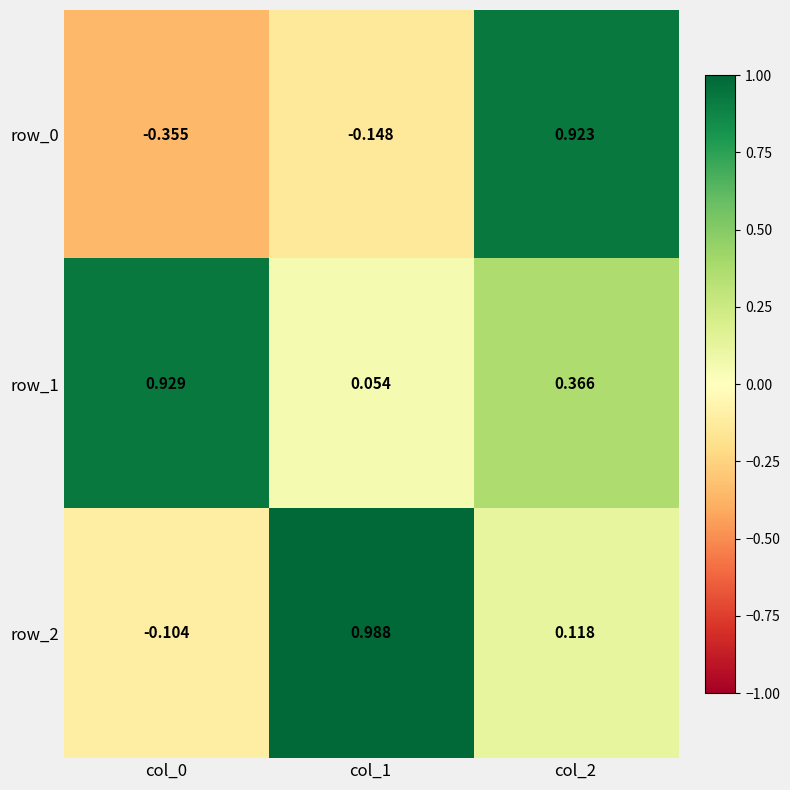

How many series are shown in this chart?

3